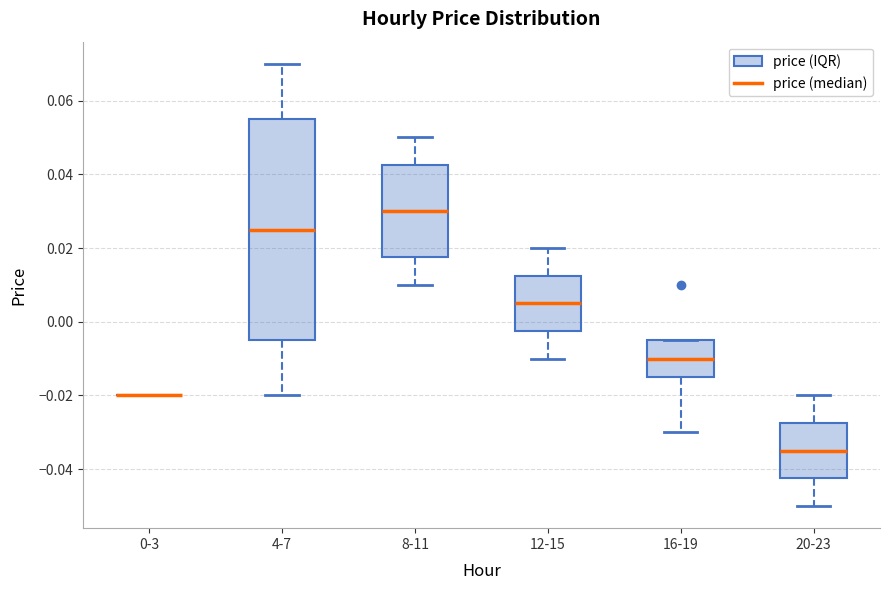

Which box is the tallest, from its lower edge to its upper edge?

4-7